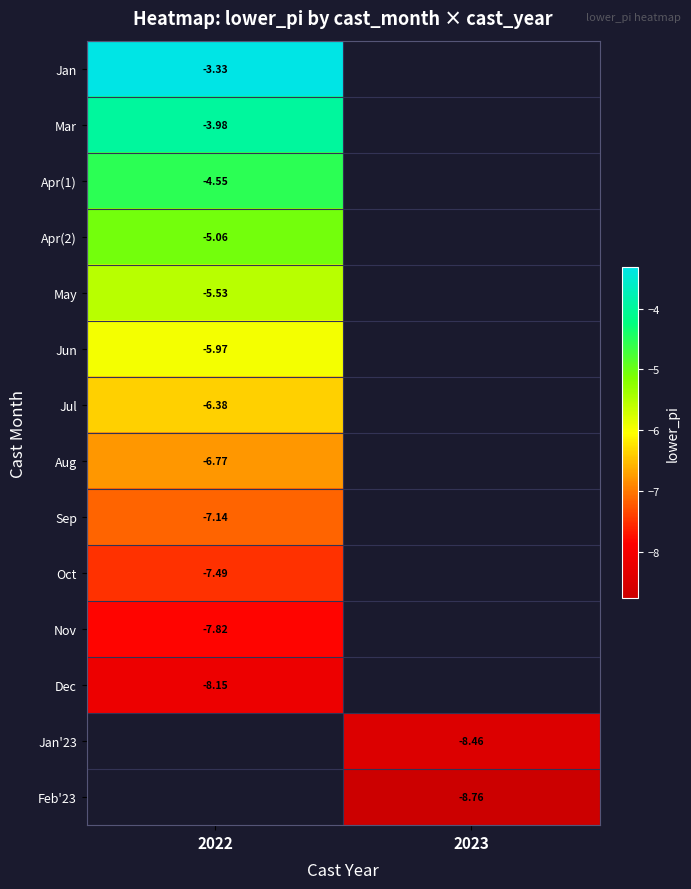

True or false: Jul has a value of -8.3 at 2022.

False